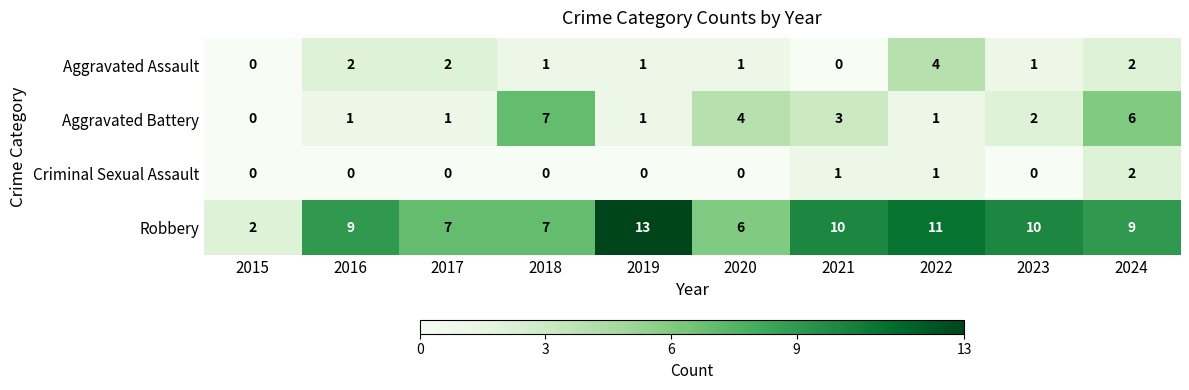

What is the sum of all Aggravated Battery values?

26